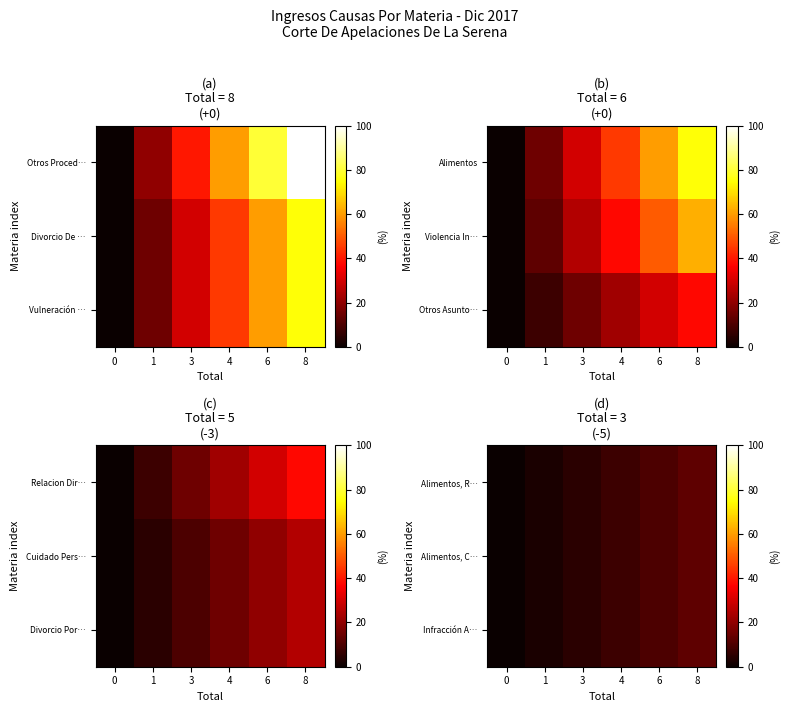

What is the highest value of the Alimentos, R… series?

12.5